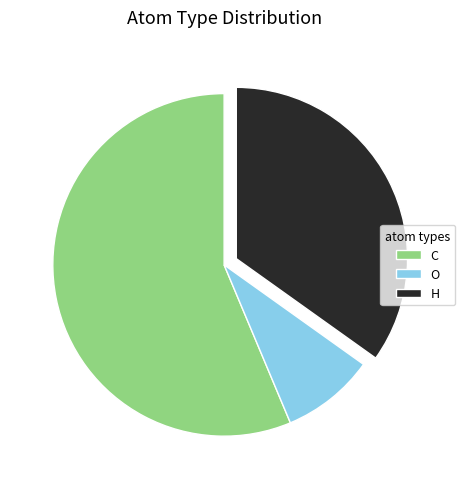

Count the number of slices in the pie.

3